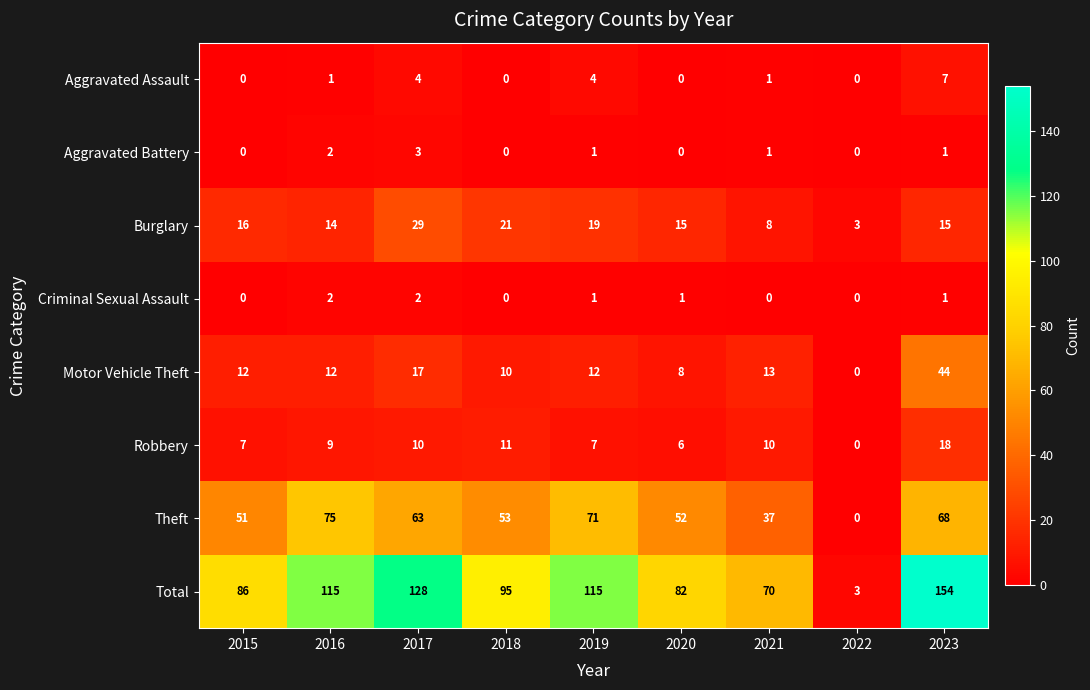

What is the sum of all Theft values?

470